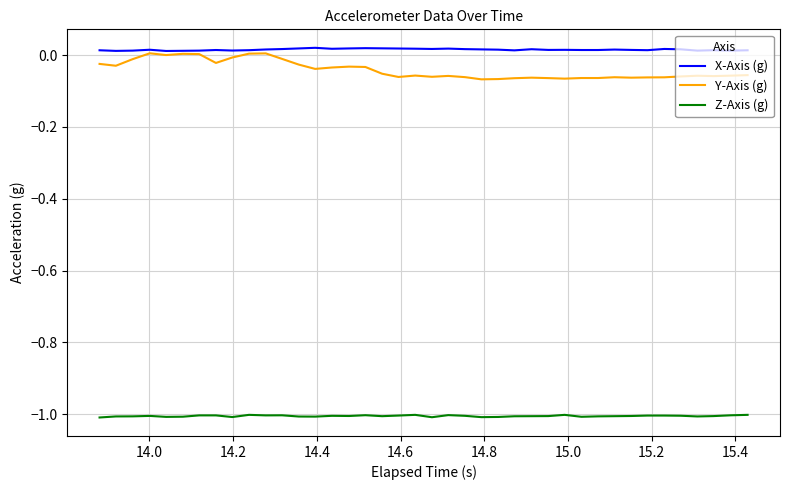

Which series has the largest total across all categories?

X-Axis (g)